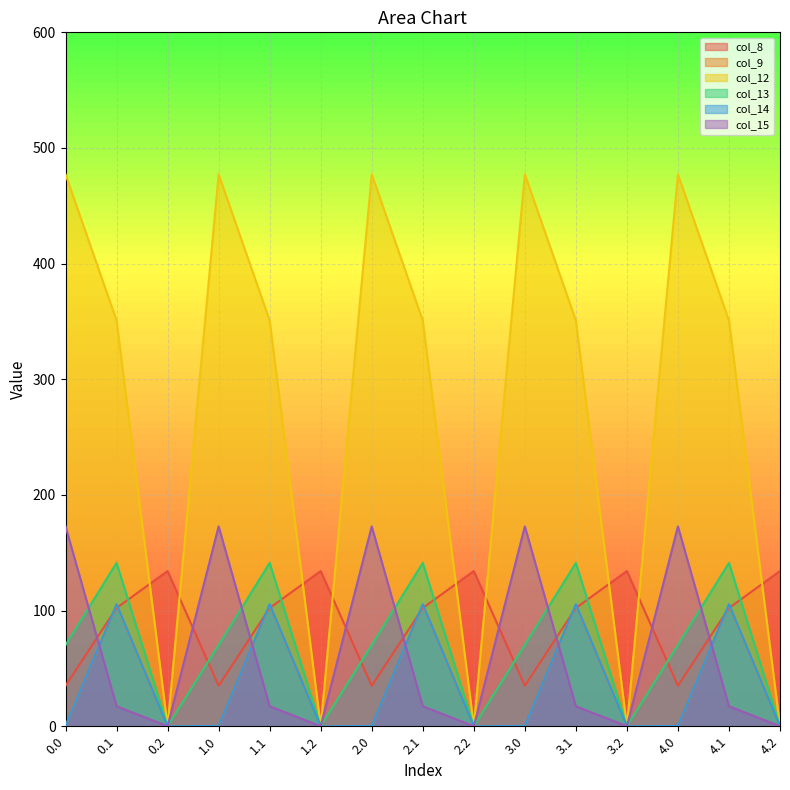

True or false: col_14 and col_8 intersect in this chart.

True